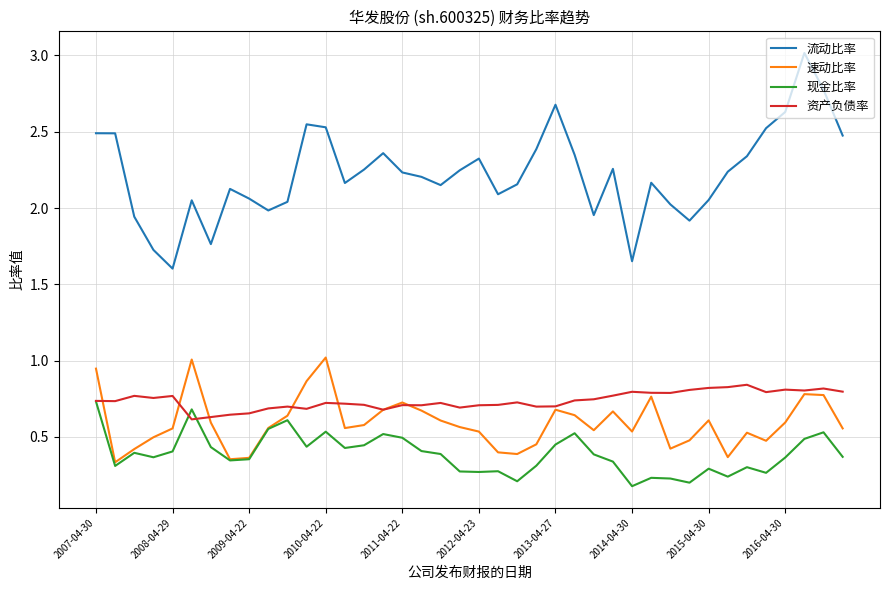

What is the greatest value displayed?

3.0